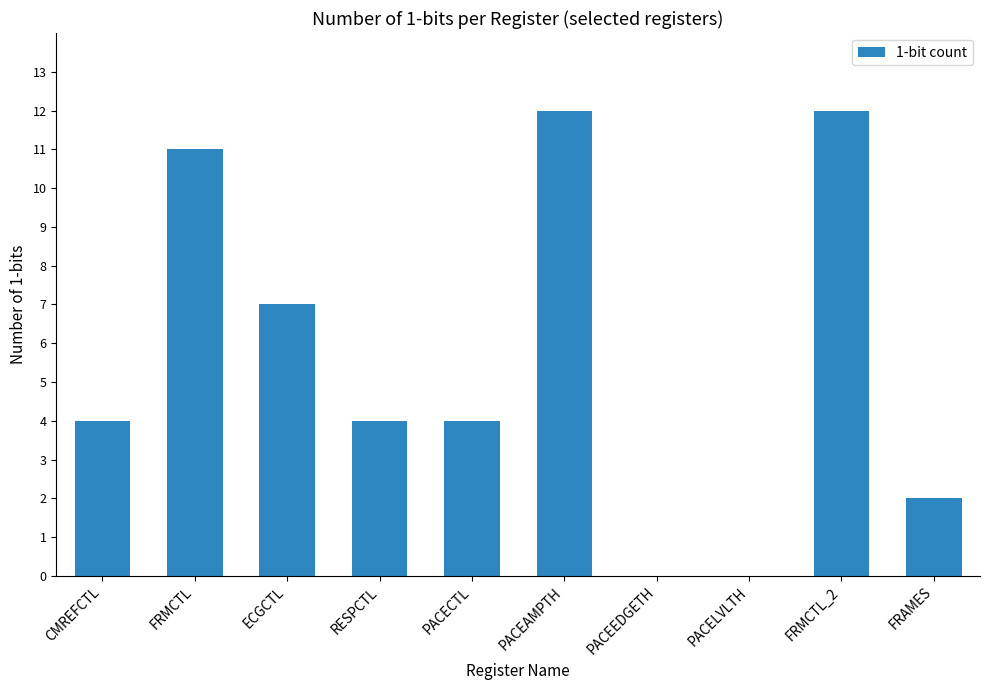

Is it true that the value at PACEAMPTH is 12?

True